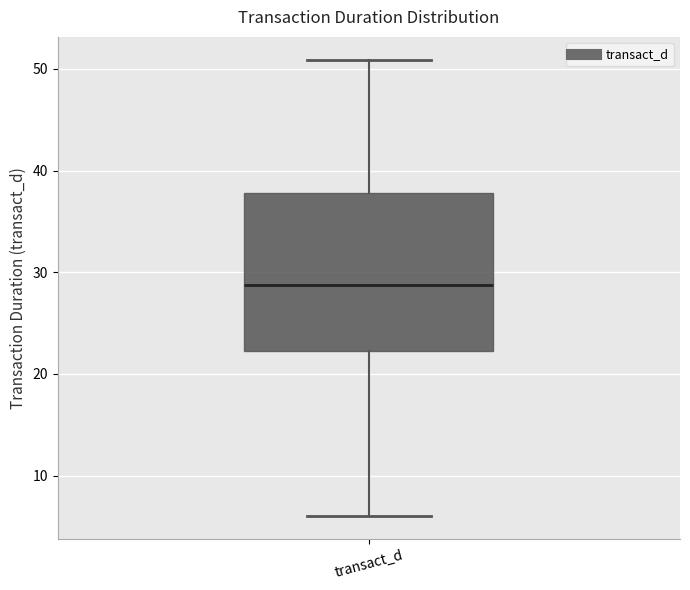

Read this box plot against the y-axis: the position of the median line, the range covered by the box, and the ends of both whiskers. The values are not printed on the chart, so give them approximately, as read against the axis.

median 29, box 22 to 38, whiskers 6 to 51